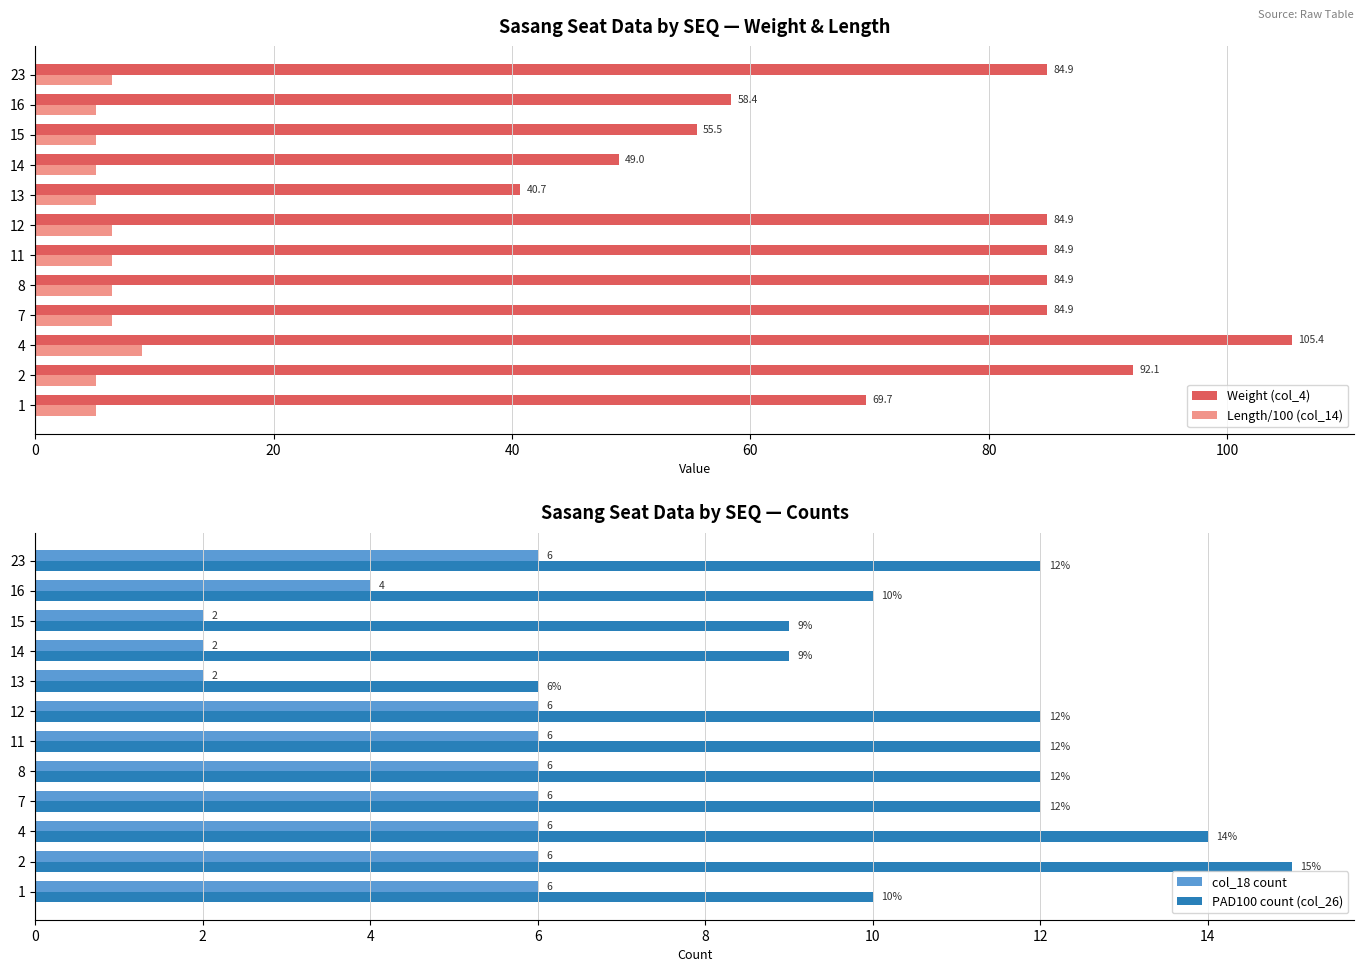

What is the sum of the Weight (col_4) values at 11 and 14?

133.9